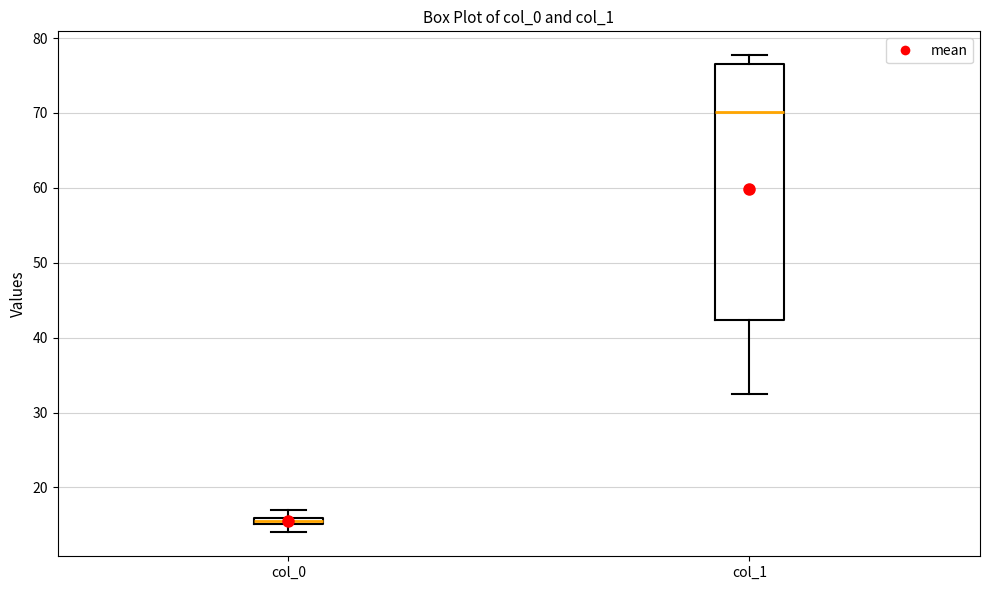

Where is the upper edge of the box for col_0 on the y-axis? The values are not printed on the chart, so give them approximately, as read against the axis.

16